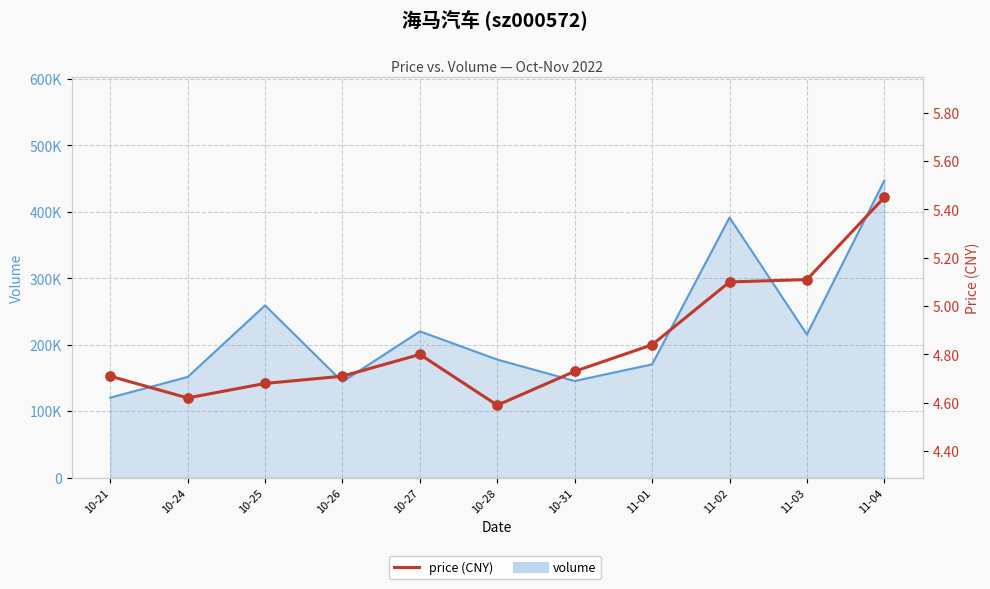

Between 11-04 and 10-24, which is larger?

11-04